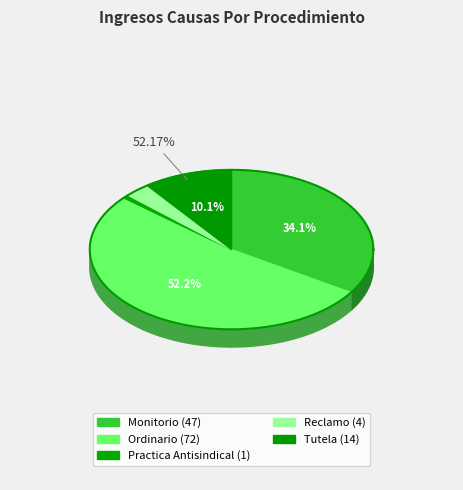

Which category has the smallest portion of the pie?

Practica Antisindical